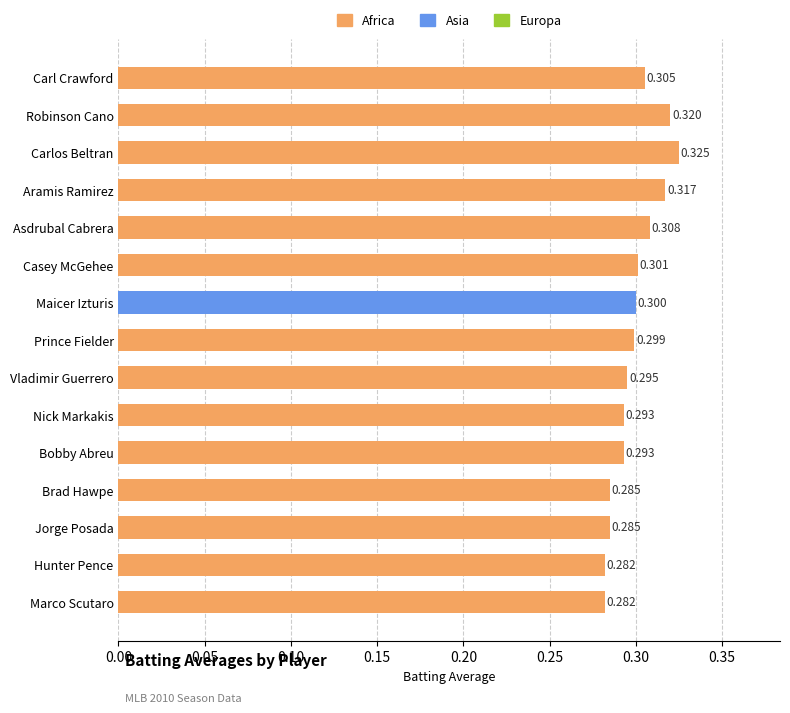

What is the label of the 1st bar from the bottom?

Marco Scutaro